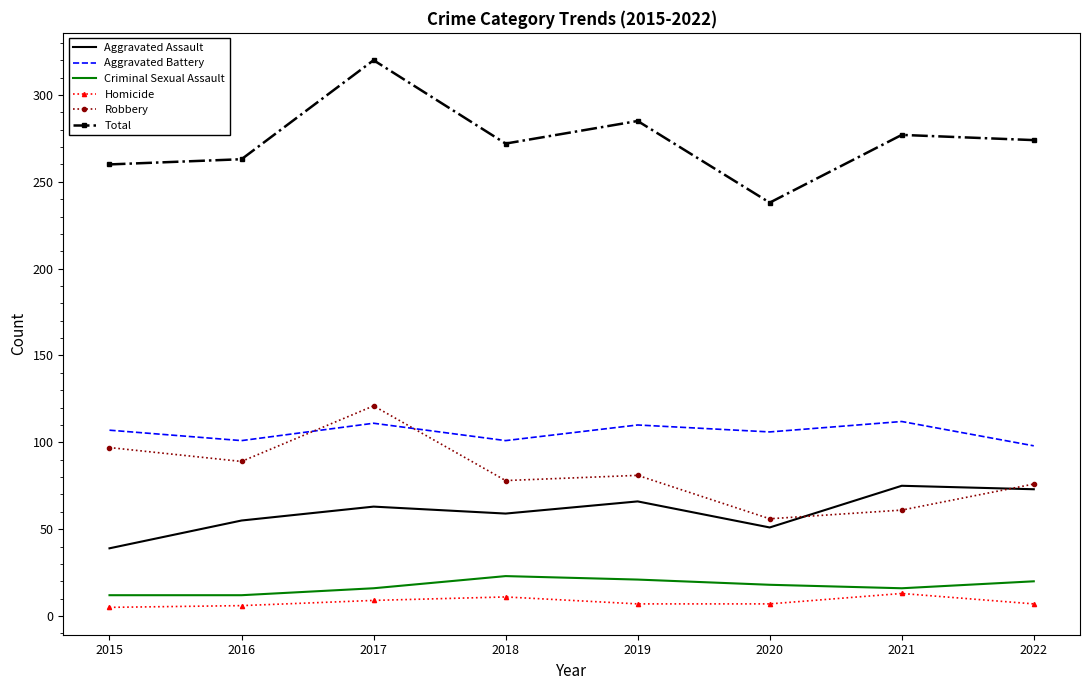

Which series has the widest spread of values?

Total